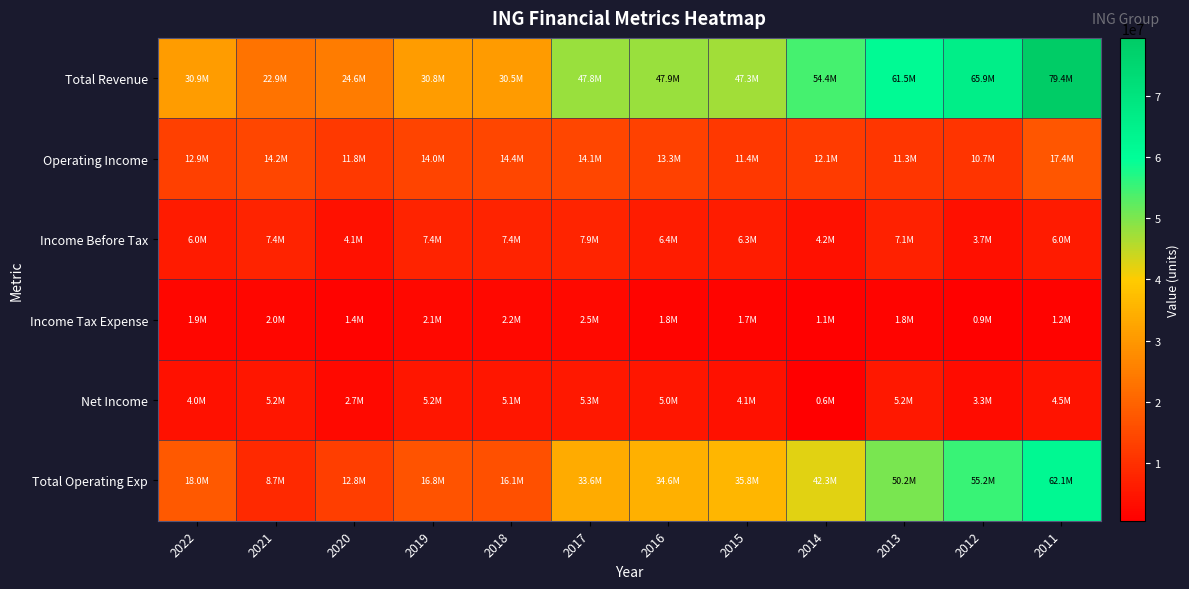

Between 2016 and 2014, which series saw the biggest shift?

Total Operating Exp